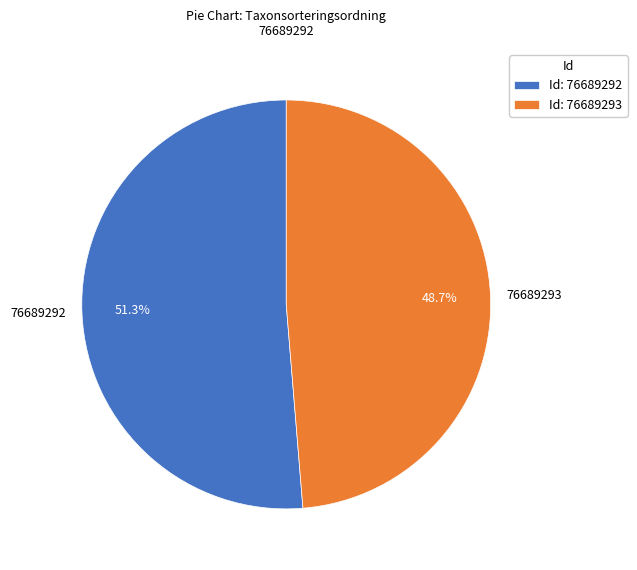

What is the ratio of the value at 76689293 to the value at 76689292?

0.9